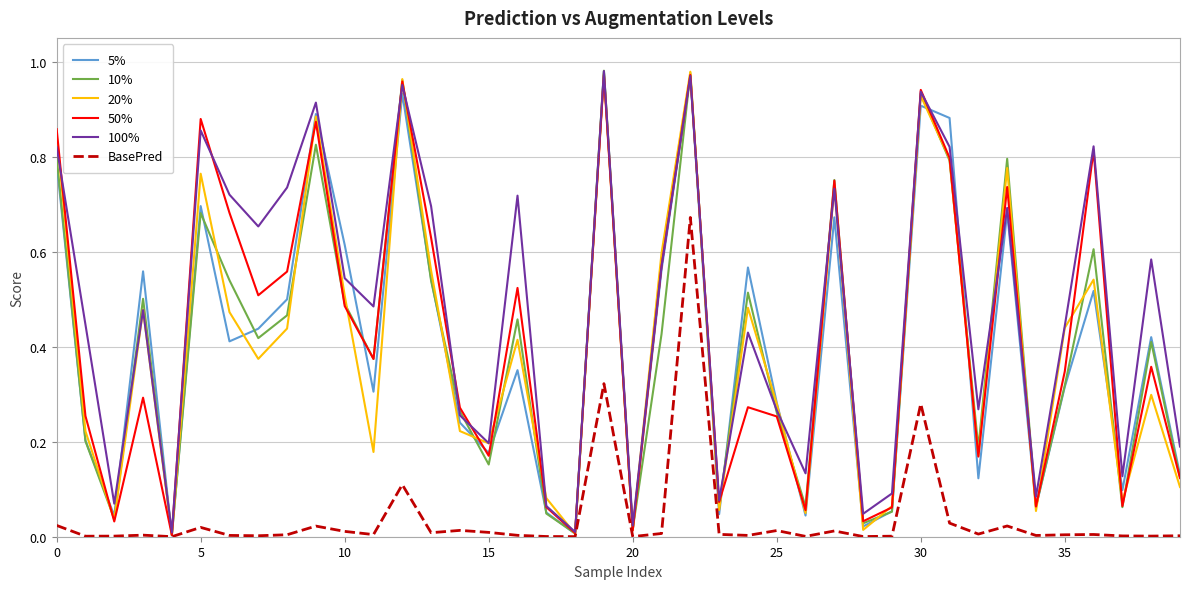

Which series has the largest total across all categories?

100%